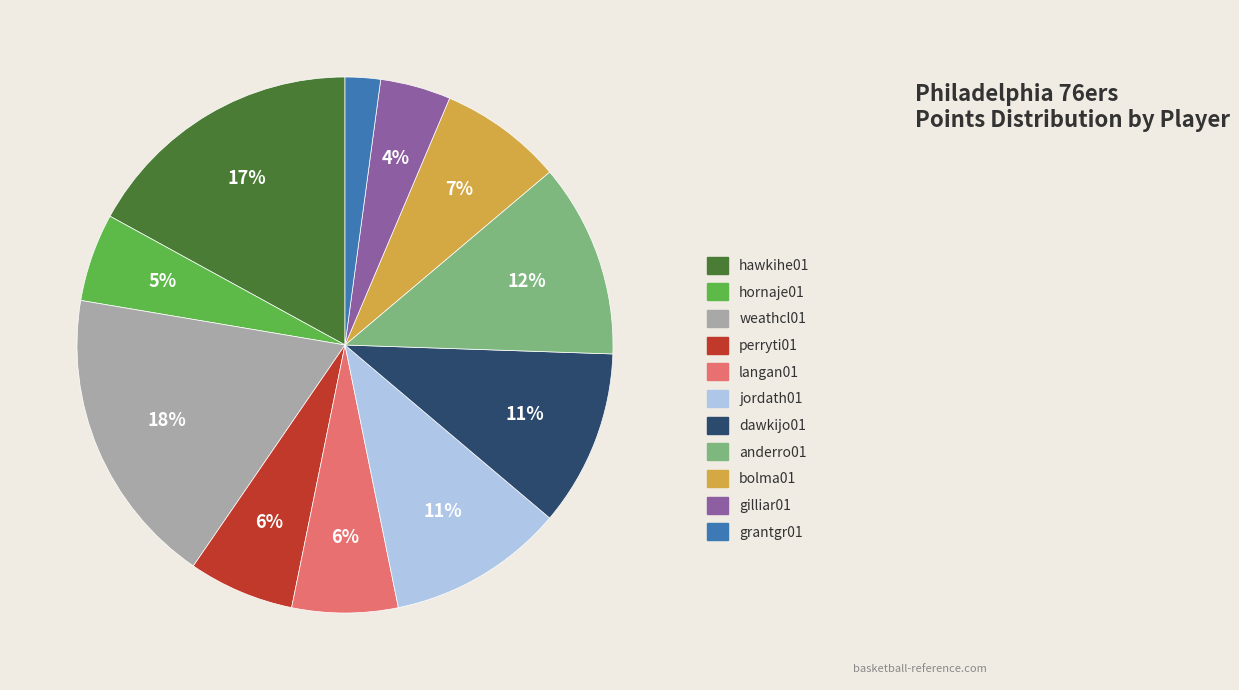

Which has a higher value, grantgr01 or anderro01?

anderro01